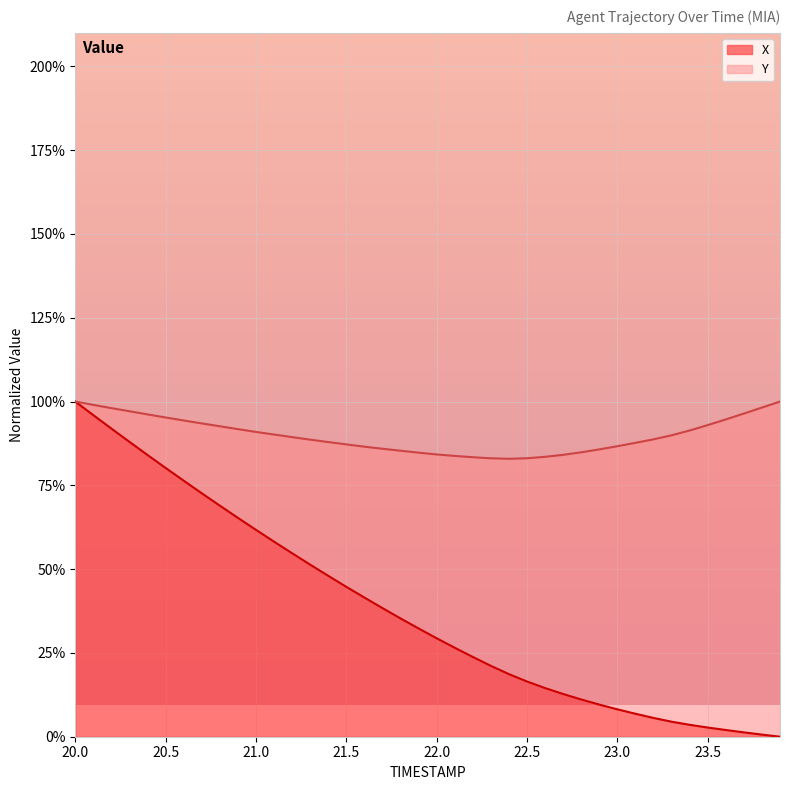

What is the maximum value shown in the chart?

100.0